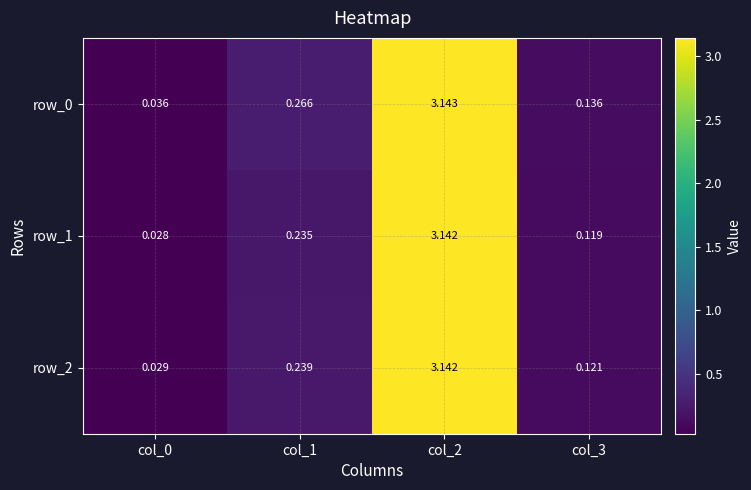

At which category is the sum across all series the highest?

col_2